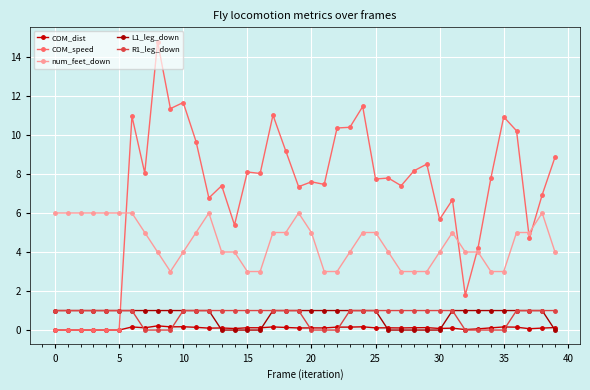

How many lines are shown in the chart?

5